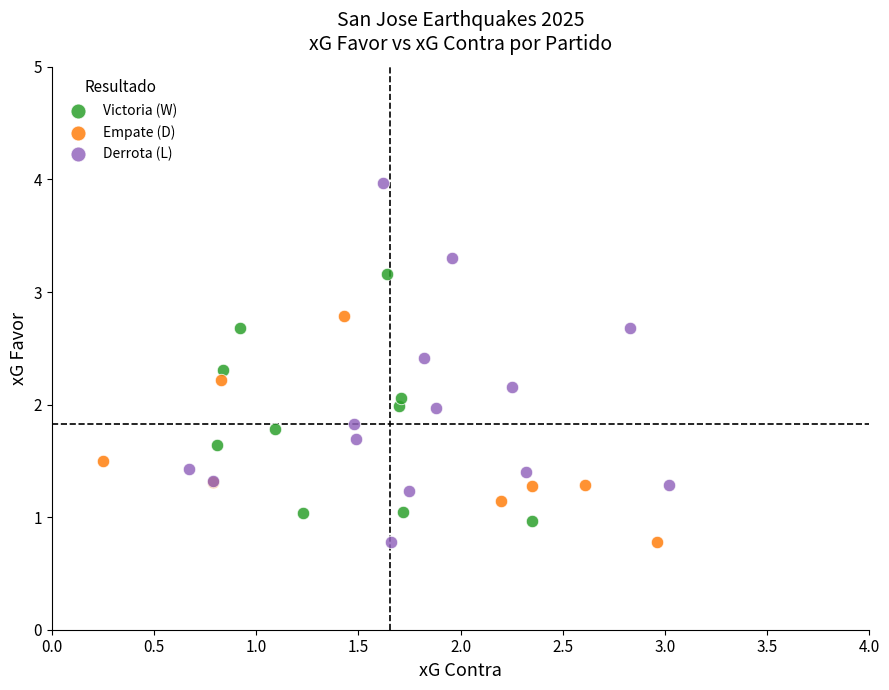

Which series contains the highest Y value?

Derrota (L)